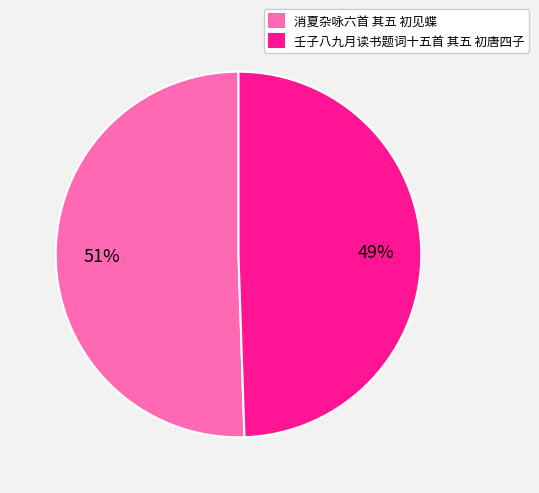

True or false: 壬子八九月读书题词十五首 其五 初唐四子 accounts for 49% of the total.

True